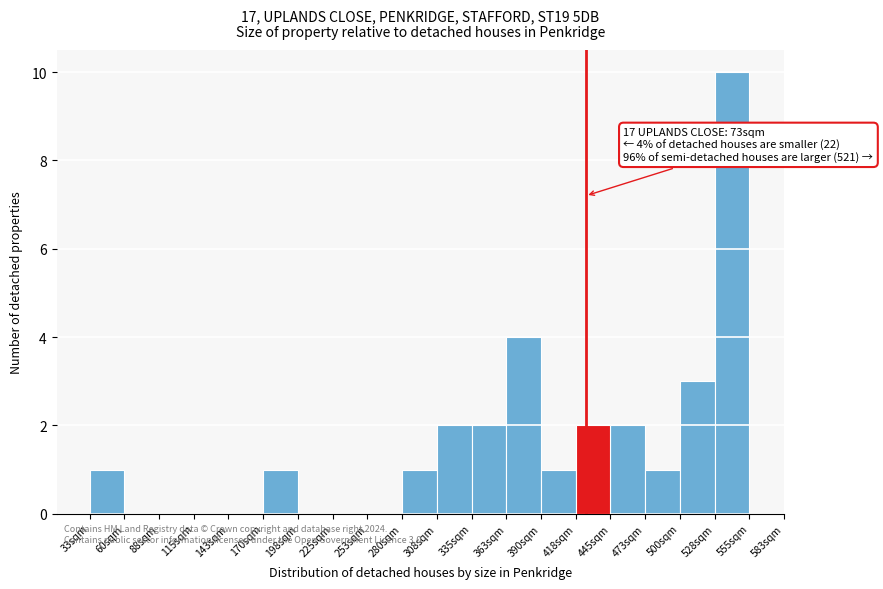

Over which range of the x-axis is the bar tallest?

528.0 to 555.5